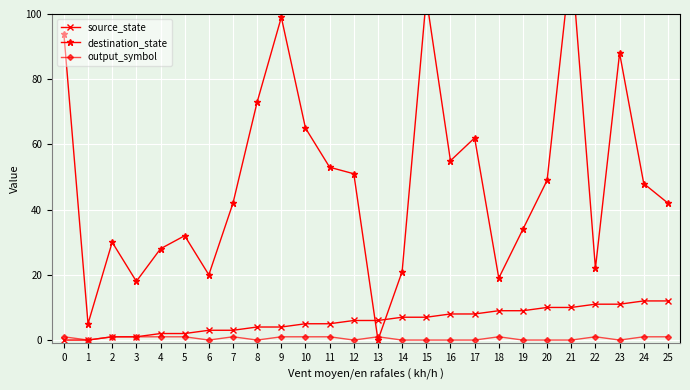

Count the number of data series in this chart.

3